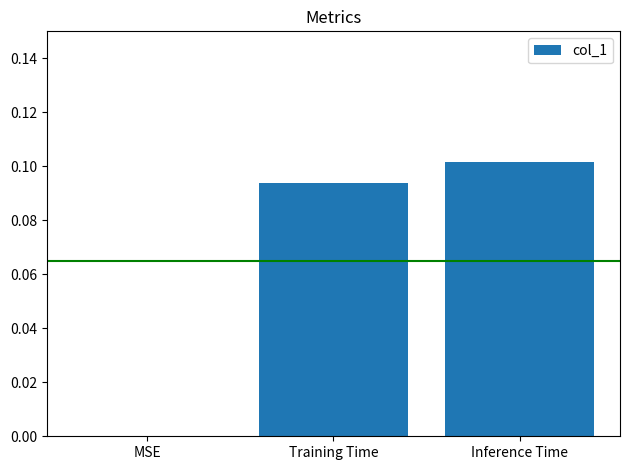

At which category does the chart reach its peak across all series?

Inference Time